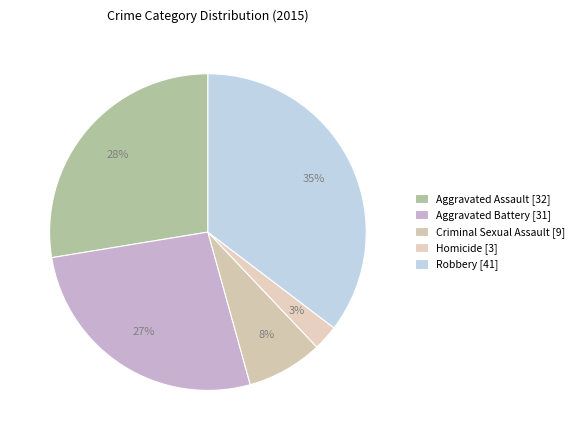

Is there a majority slice in this chart?

No